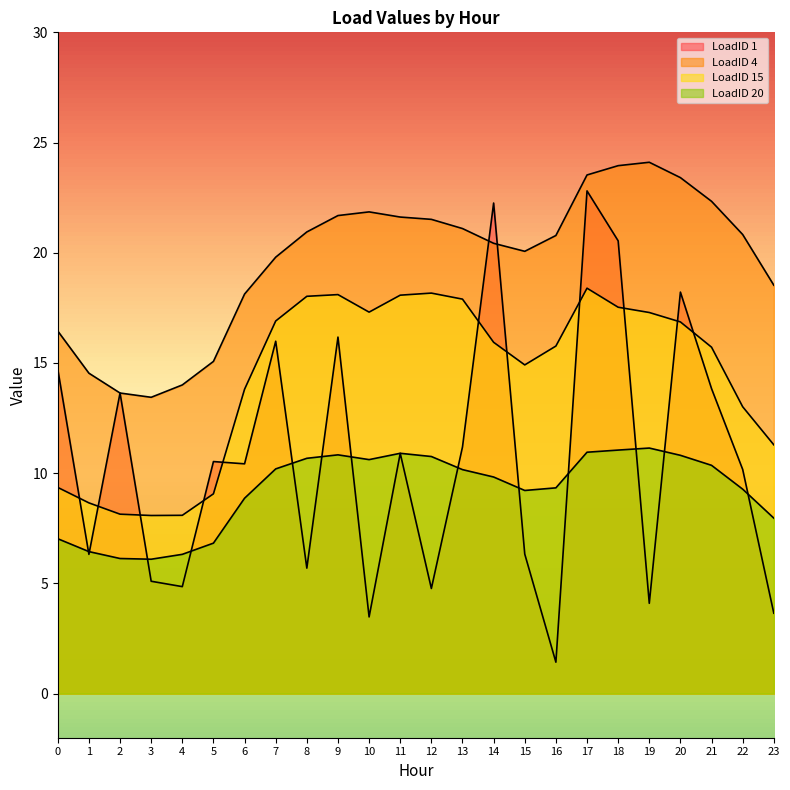

Reading right to left, extract all data points from this chart.

LoadID 1: 3.6	10.2	13.8	18.2	4.1	20.5	22.8	1.4	6.3	22.3	11.2	4.8	10.9	3.5	16.2	5.7	16.0	10.4	10.5	4.9	5.1	13.6	6.3	14.7
LoadID 4: 18.5	20.8	22.3	23.4	24.1	24.0	23.5	20.8	20.1	20.4	21.1	21.5	21.6	21.9	21.7	20.9	19.8	18.1	15.1	14.0	13.4	13.6	14.5	16.4
LoadID 15: 11.3	13.0	15.7	16.9	17.3	17.5	18.4	15.8	14.9	15.9	17.9	18.2	18.1	17.3	18.1	18.0	16.9	13.8	9.1	8.1	8.1	8.1	8.7	9.4
LoadID 20: 8.0	9.3	10.4	10.8	11.1	11.0	11.0	9.3	9.2	9.8	10.2	10.8	10.9	10.6	10.8	10.7	10.2	8.9	6.8	6.3	6.1	6.1	6.4	7.0